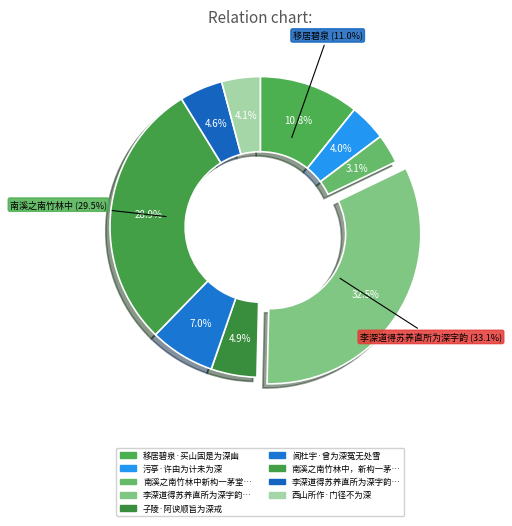

Which has a higher value, 移居碧泉·买山固是为深幽 or 李深道得苏养直所为深字韵一首不知题何处景俾跋其后?

李深道得苏养直所为深字韵一首不知题何处景俾跋其后